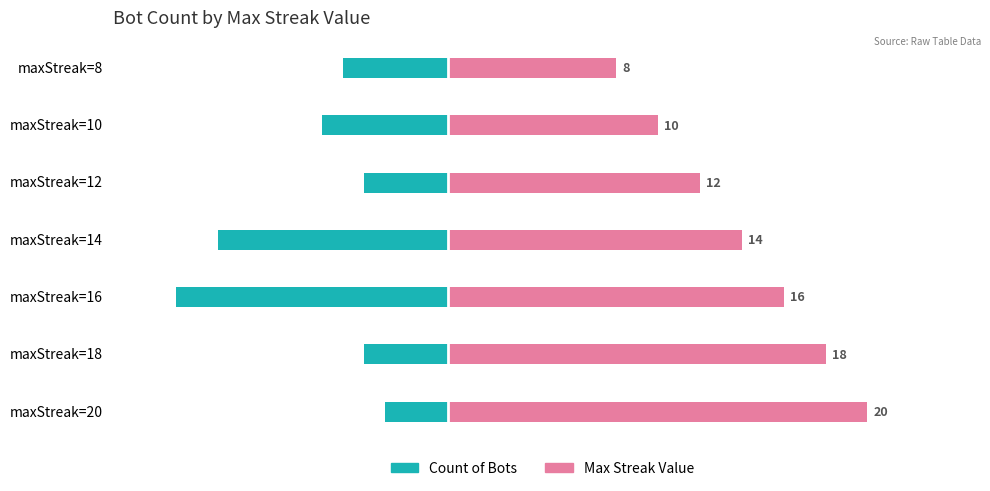

How many values in the Max Streak Value series are below 14?

3